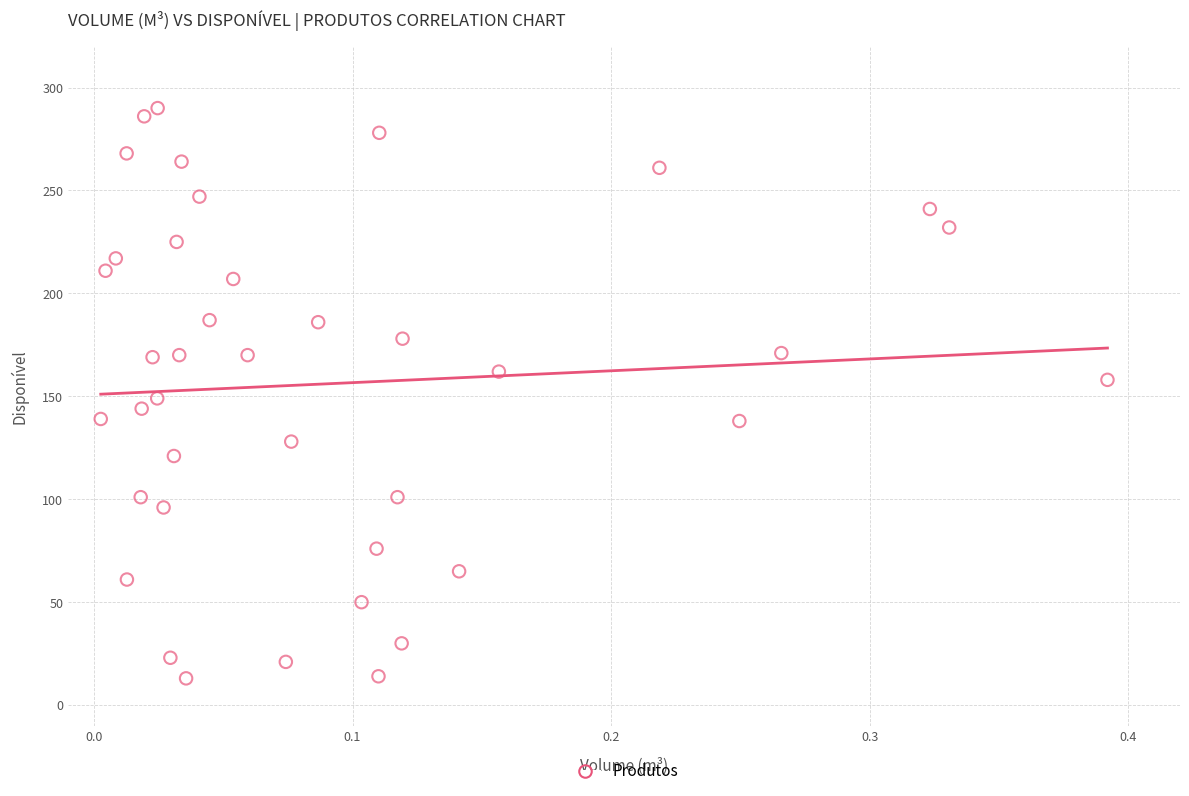

What is the range of Y values (max minus min)?

277